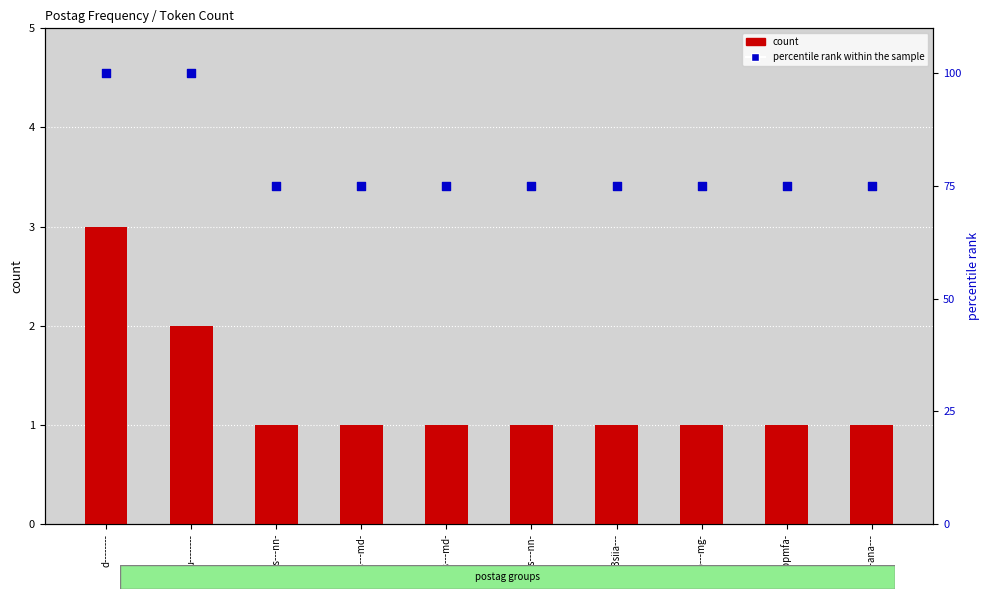

Is the value of count at d-------- greater than the value of percentile rank within the sample at n-s---md-?

No